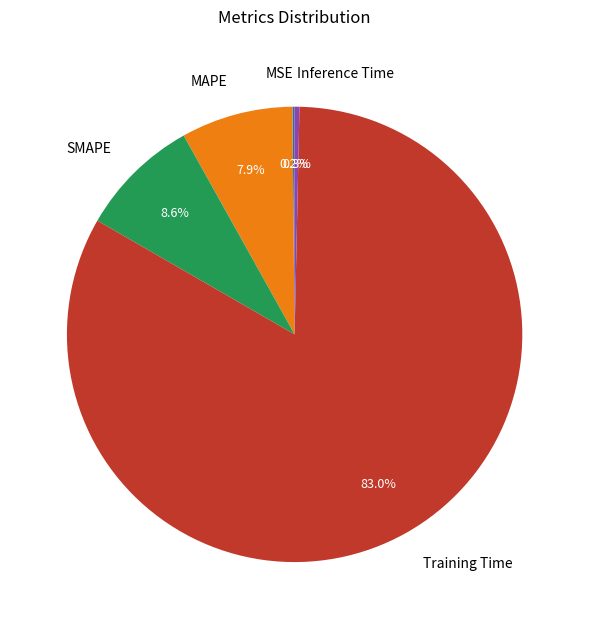

What is the largest slice in the pie chart?

Training Time